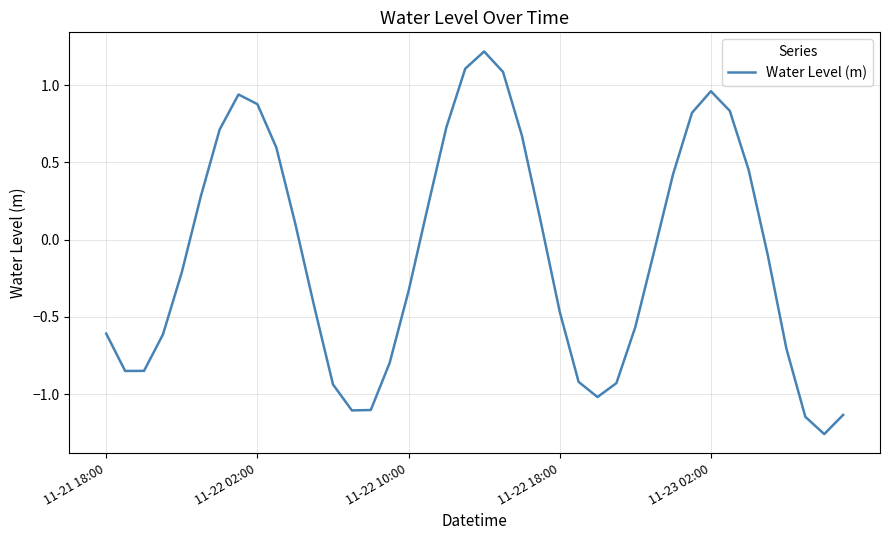

What is the maximum value shown in the chart?

1.2